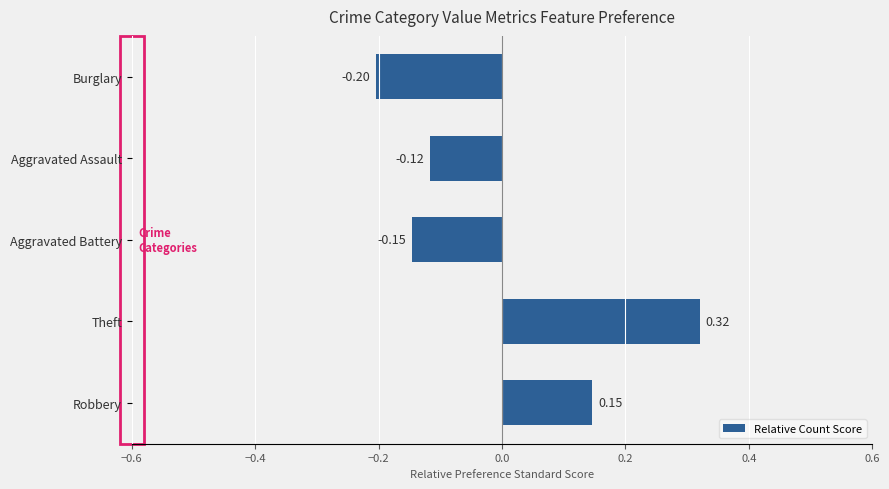

How many bars are there in total?

5